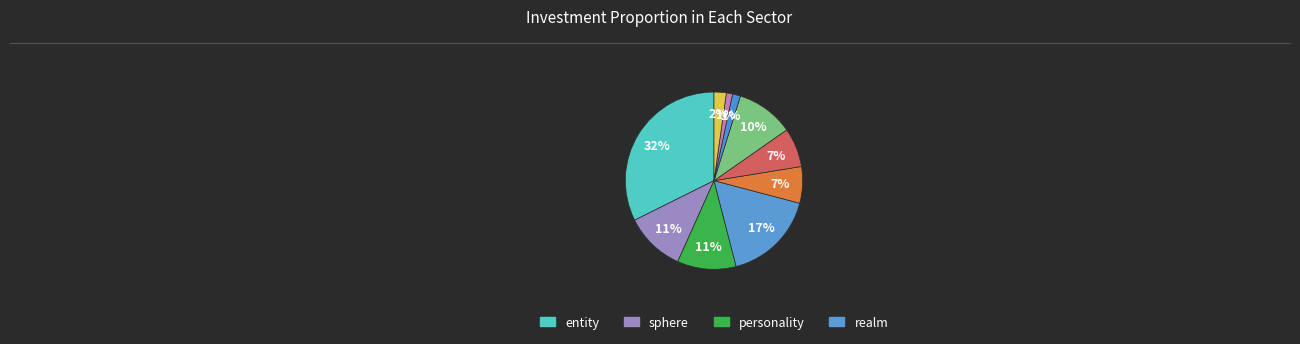

Which category has the biggest portion of the pie?

entity